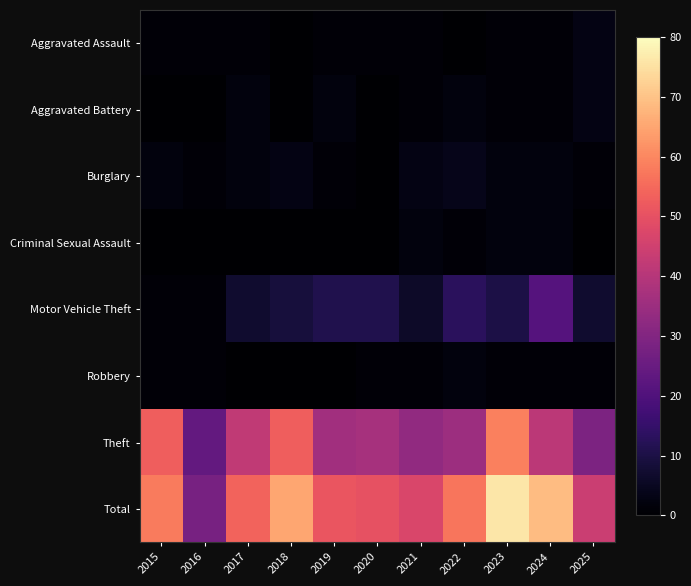

Which label corresponds to the smallest value in the chart?

2018